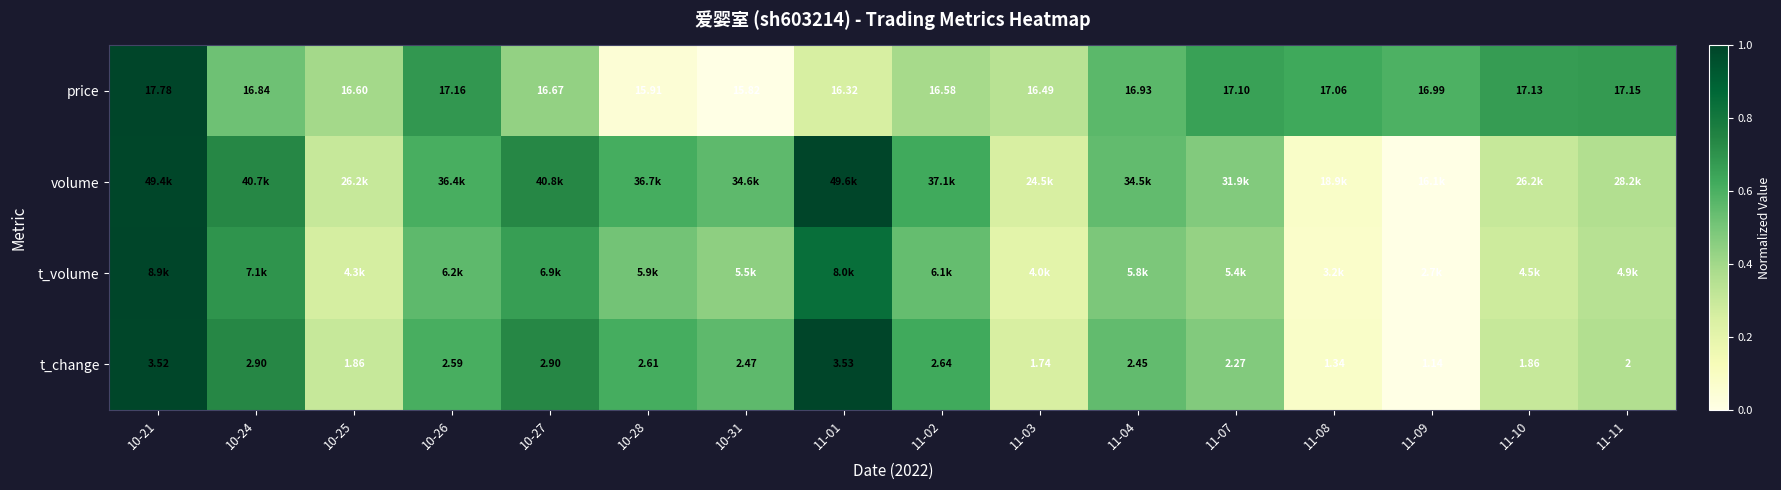

Which series changed the most between 10-28 and 11-10?

price